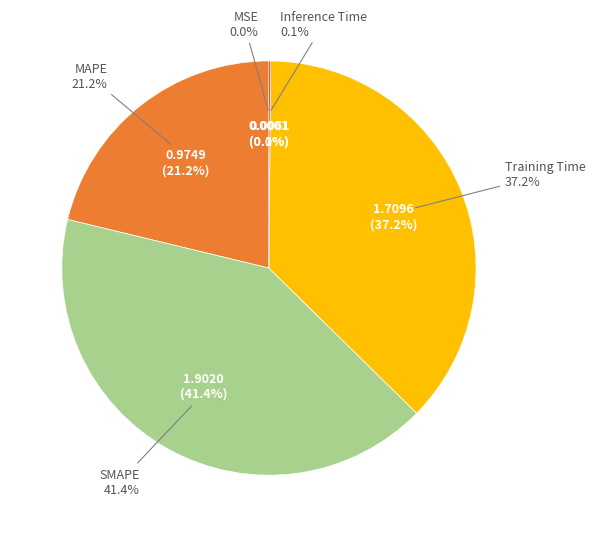

Rank the categories by value from lowest to highest.

MSE, Inference Time, MAPE, Training Time, SMAPE